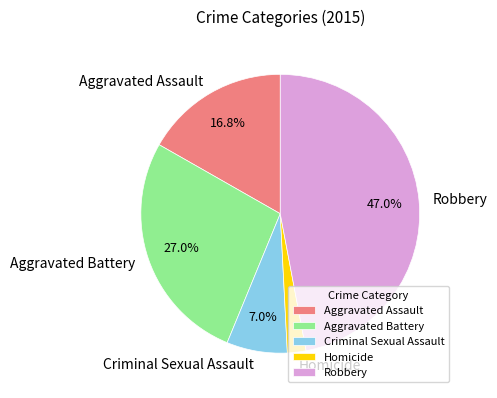

What is the smallest slice in the pie chart?

Homicide